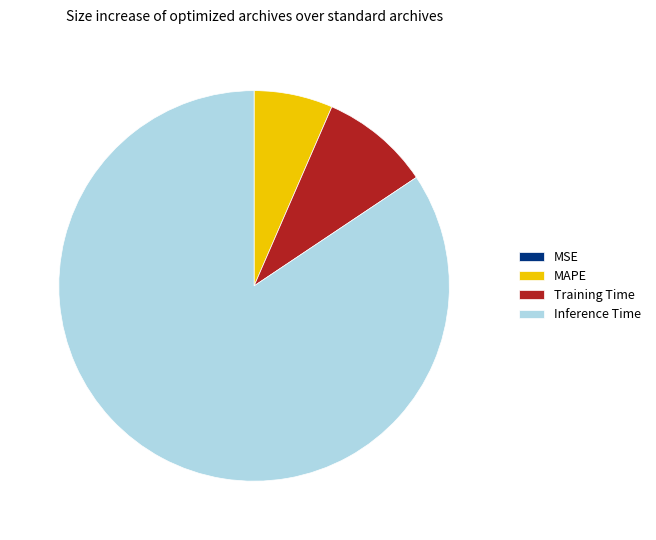

What is the largest slice in the pie chart?

Inference Time